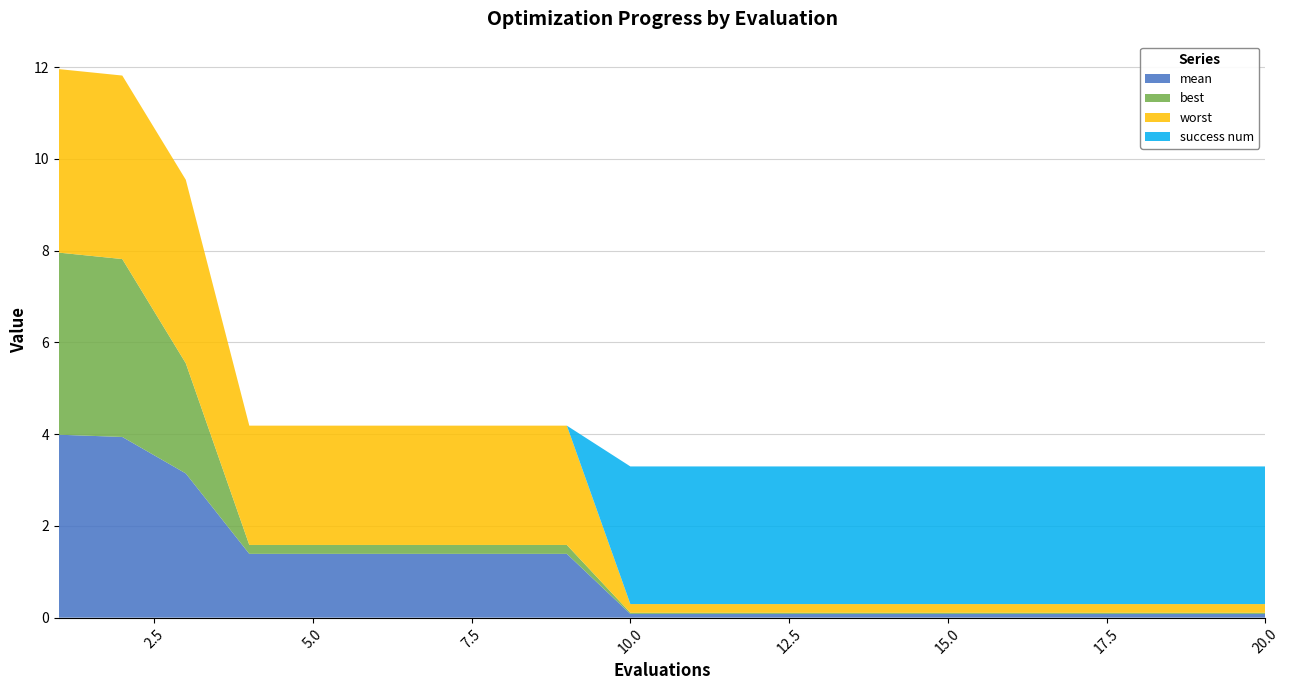

Reading left to right, extract all data points from this chart.

mean: 4.0	3.9	3.1	1.4	1.4	1.4	1.4	1.4	1.4	0.1	0.1	0.1	0.1	0.1	0.1	0.1	0.1	0.1	0.1	0.1
best: 4.0	3.9	2.4	0.2	0.2	0.2	0.2	0.2	0.2	0.0	0.0	0.0	0.0	0.0	0.0	0.0	0.0	0.0	0.0	0.0
worst: 4.0	4.0	4.0	2.6	2.6	2.6	2.6	2.6	2.6	0.2	0.2	0.2	0.2	0.2	0.2	0.2	0.2	0.2	0.2	0.2
success num: 0.0	0.0	0.0	0.0	0.0	0.0	0.0	0.0	0.0	3.0	3.0	3.0	3.0	3.0	3.0	3.0	3.0	3.0	3.0	3.0